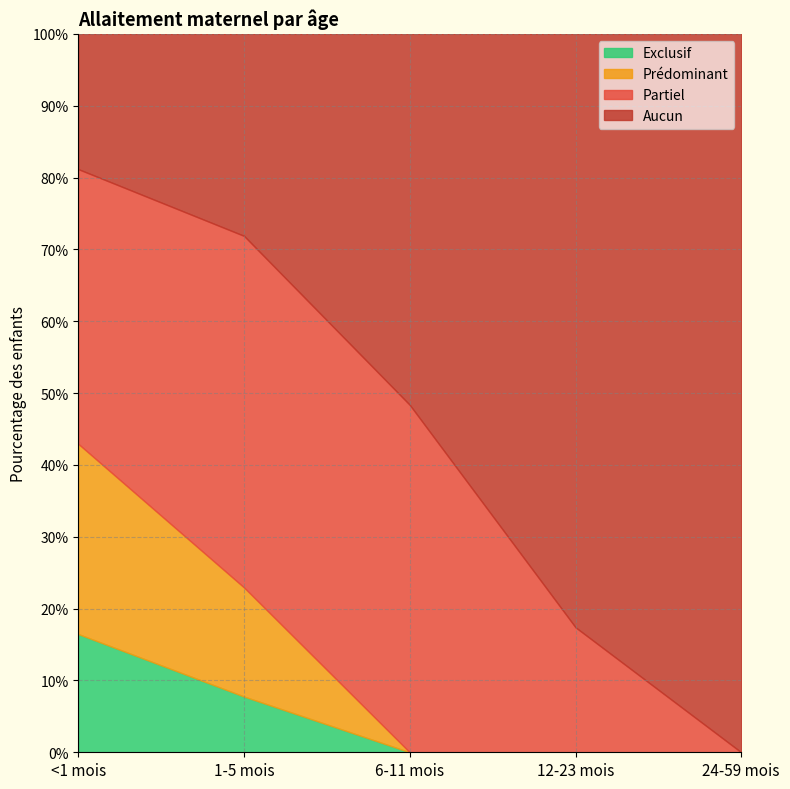

Read the Partiel value at 6-11 mois.

0.5